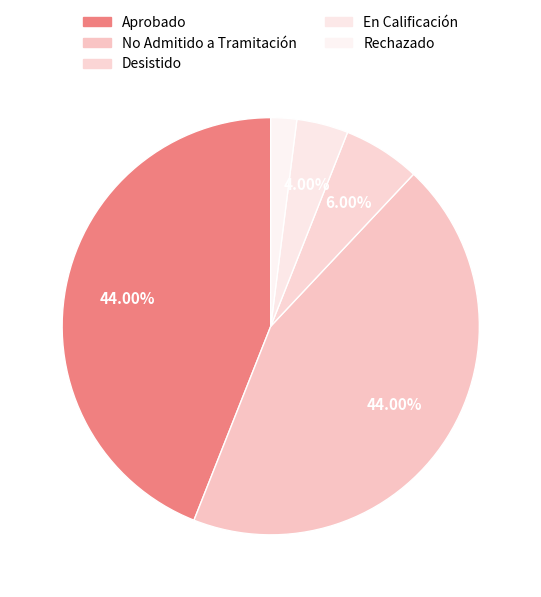

Is the sum of En Calificación and Rechazado greater than half?

No